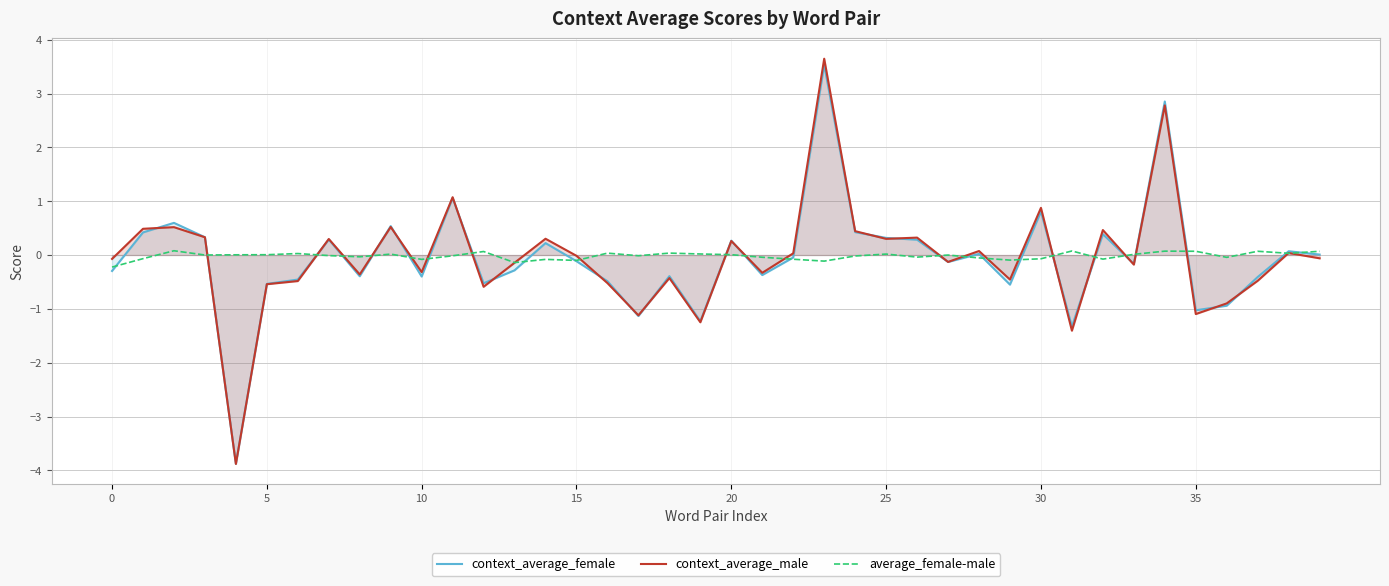

What is the value of the context_average_male point at the 10th from the left?

0.5